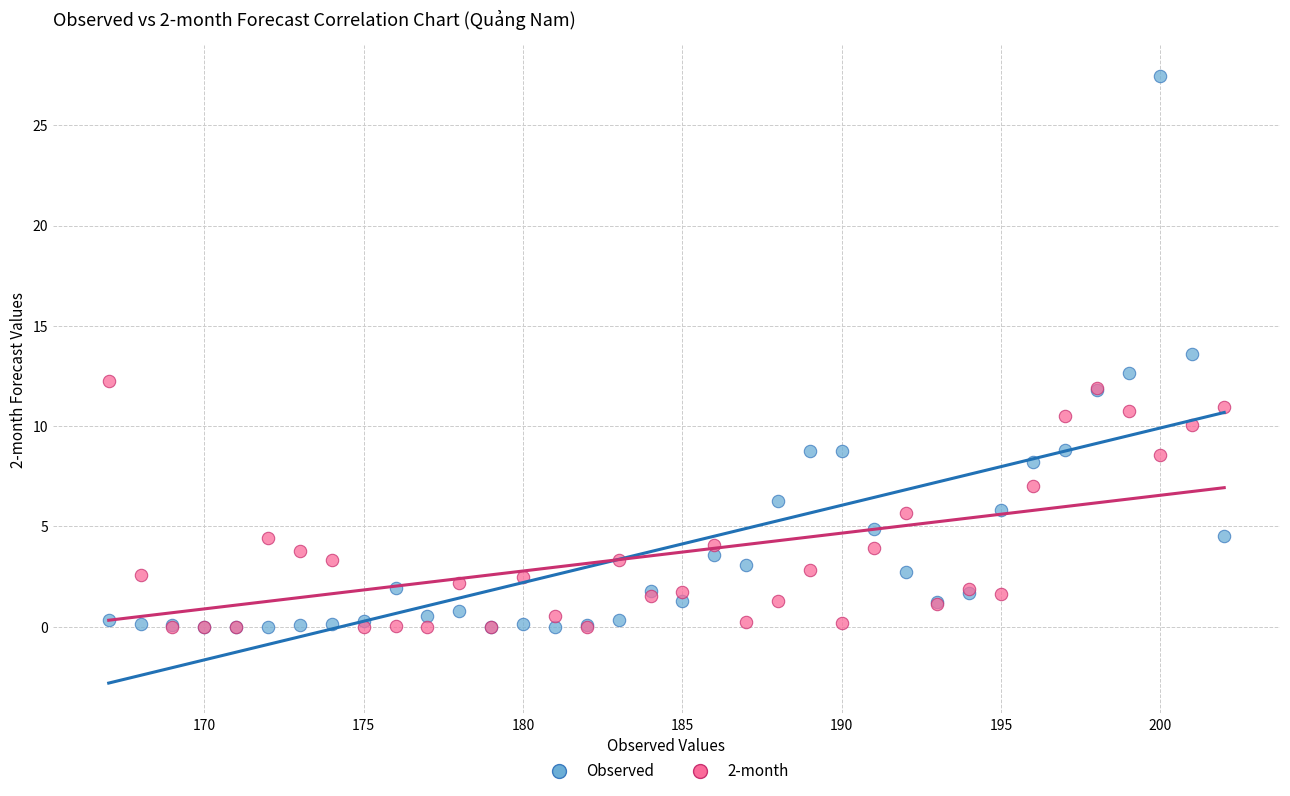

What are all the series names shown in the legend?

Observed, 2-month